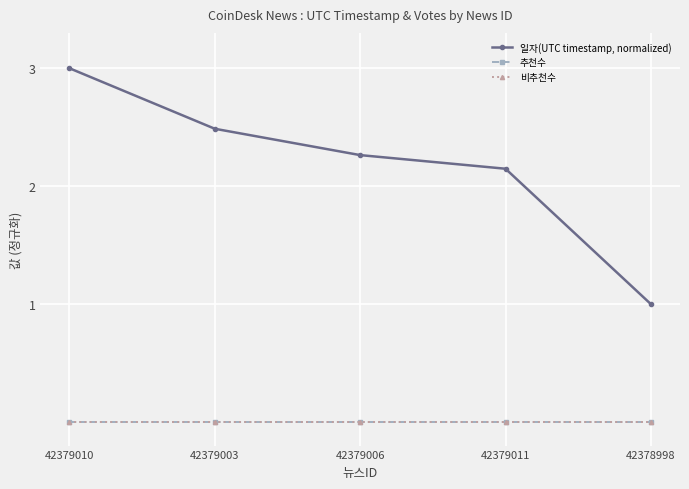

Is this an area chart (filled region under the line)?

No